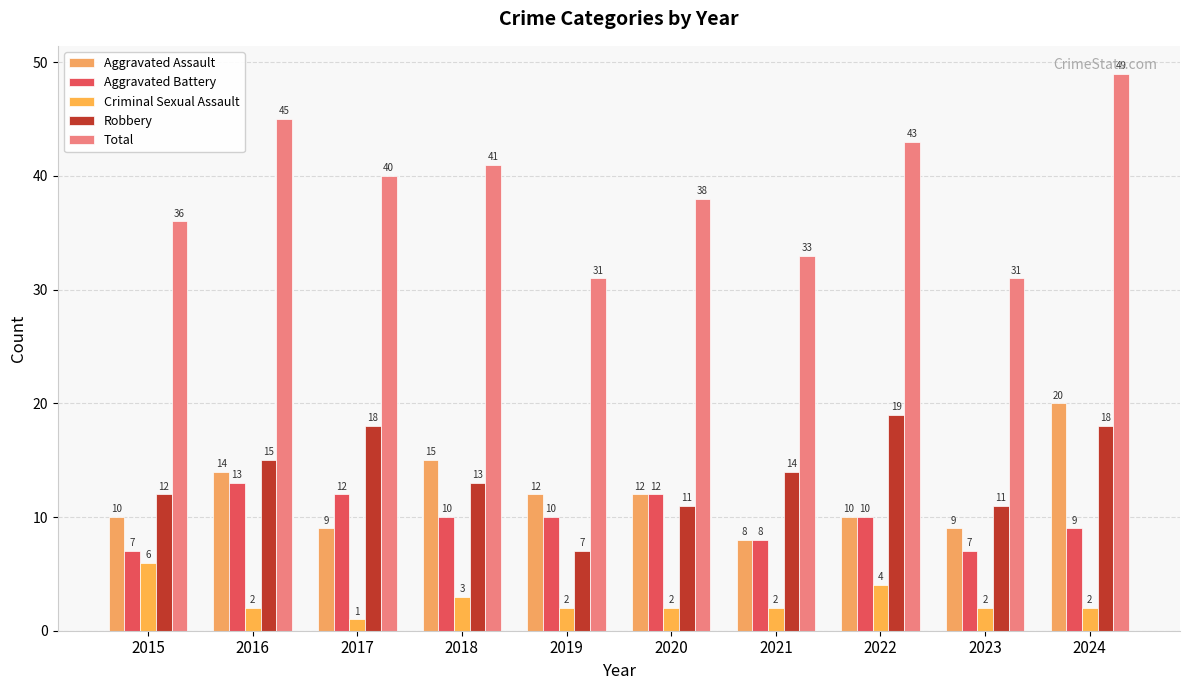

How many data points does each series have?

10